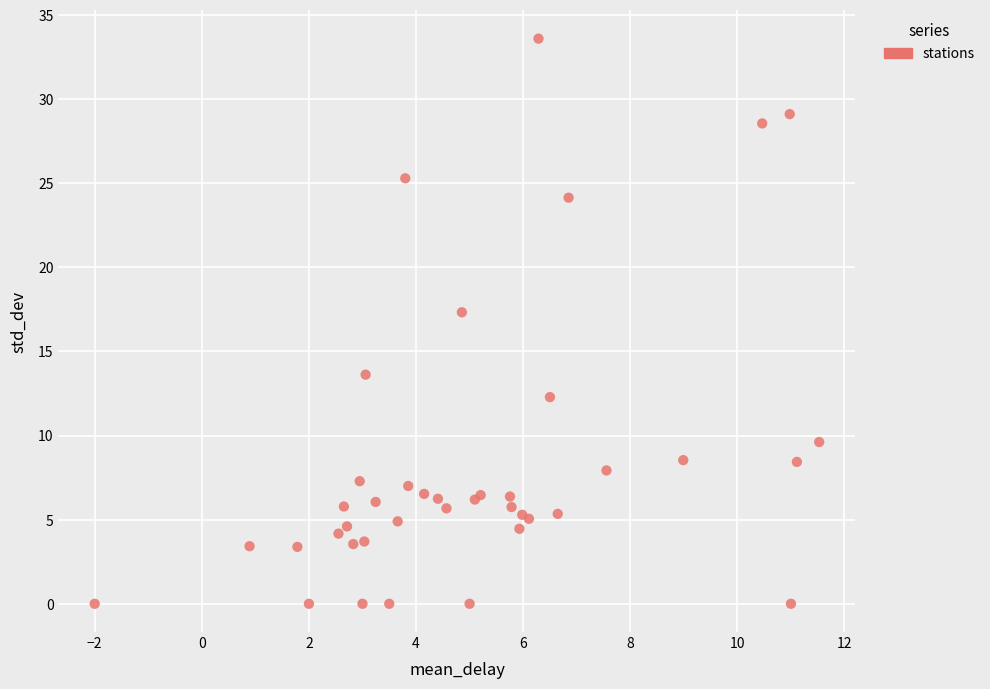

What Y value in the scatter plot is closest to 16?

17.3